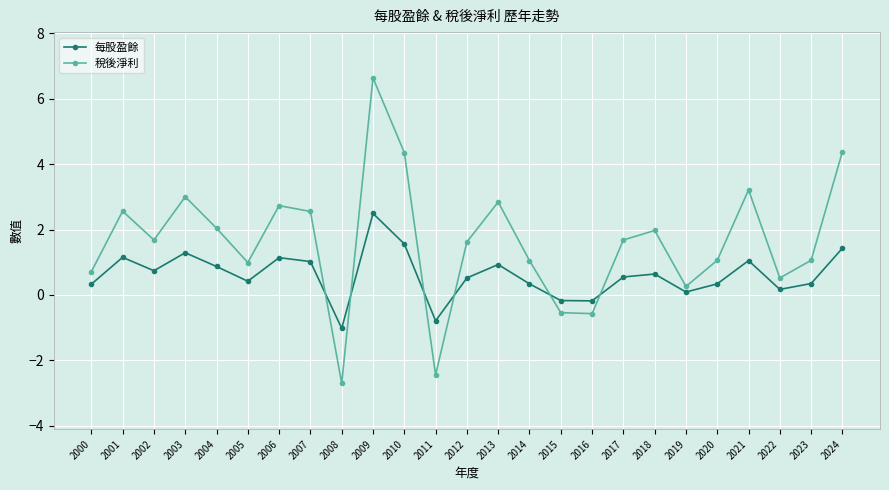

At how many categories does at least one series exceed 0?

21